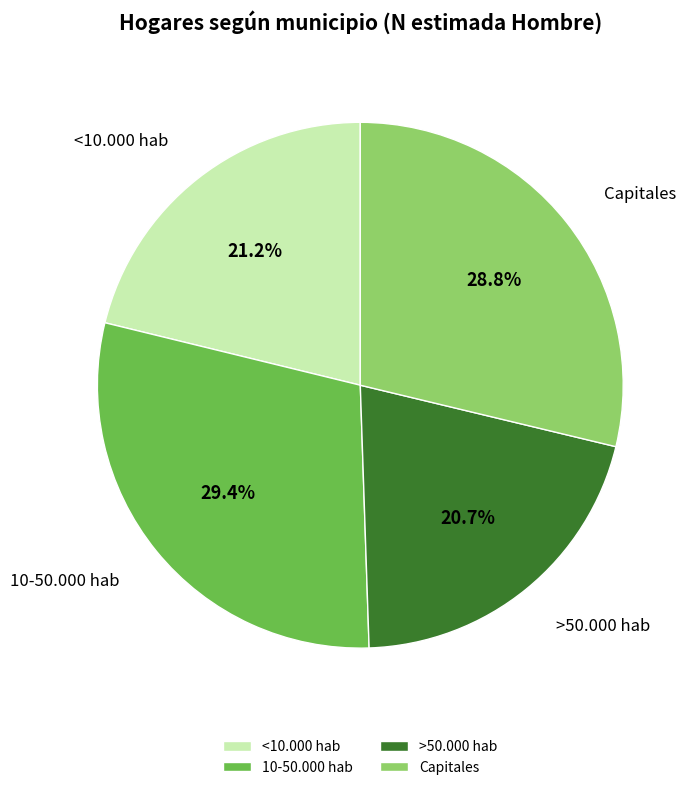

Which has a higher value, 10-50.000 hab or Capitales?

10-50.000 hab